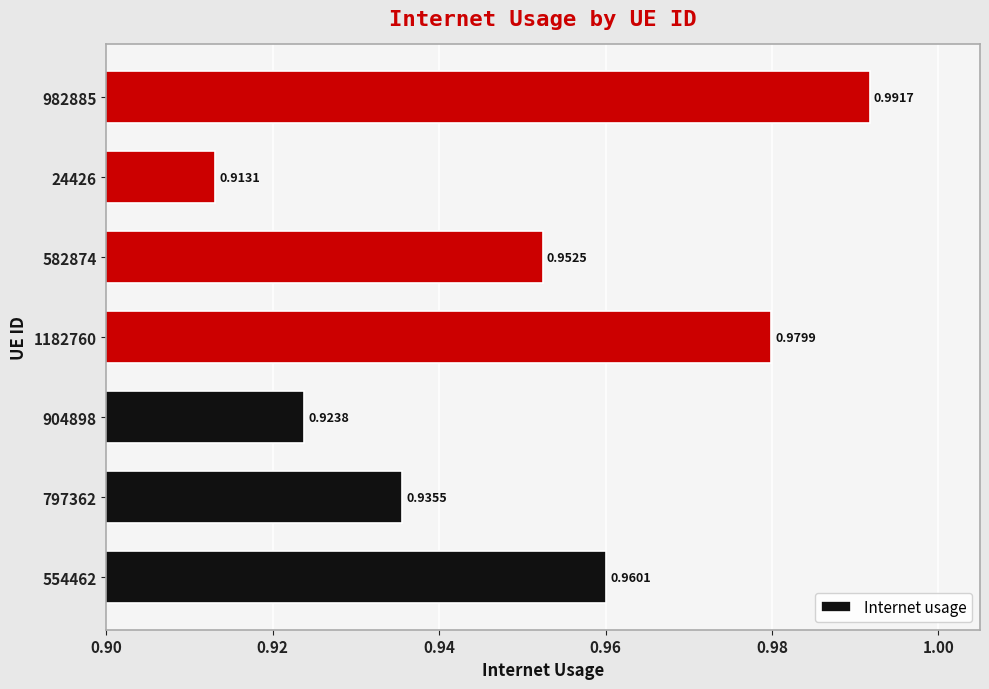

Between 582874 and 1182760, which is larger?

1182760